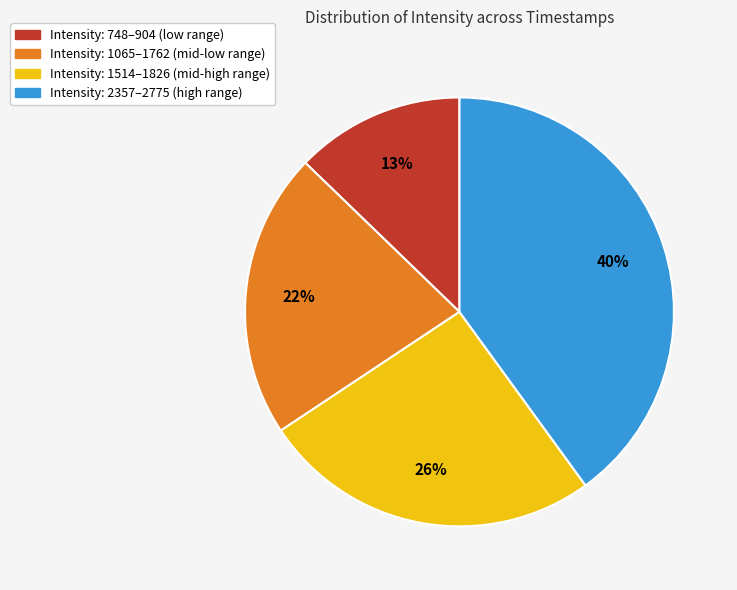

How many slices are in this pie chart?

4